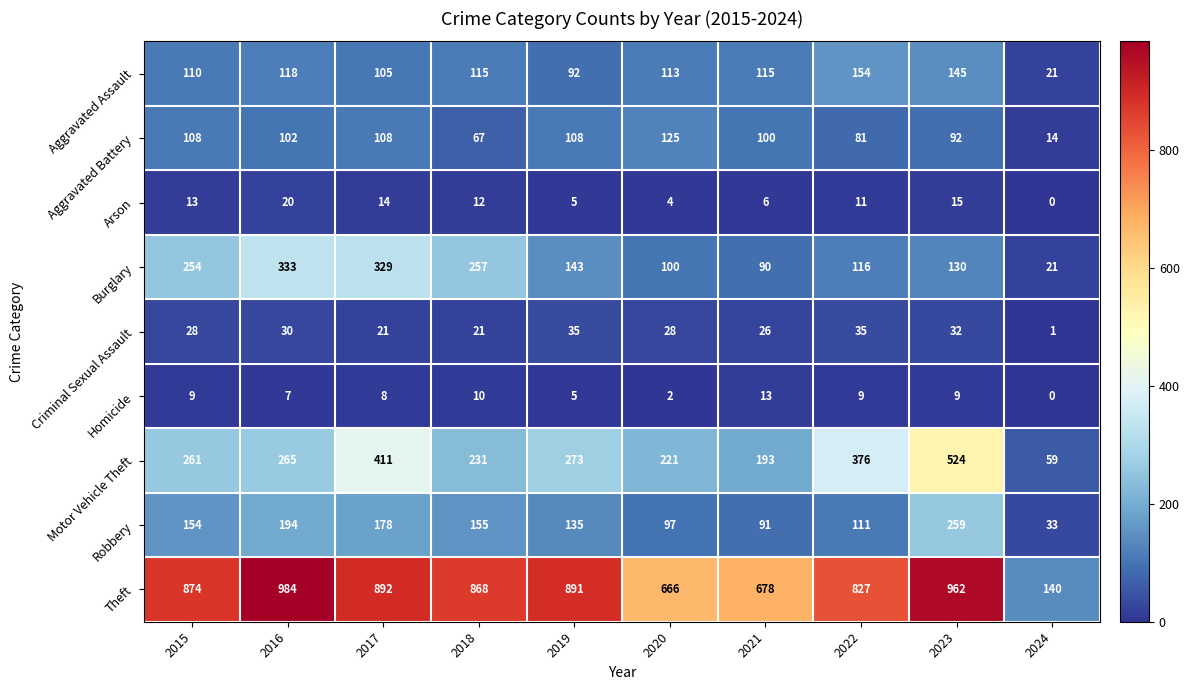

Which category has the lowest value in the Aggravated Battery series?

2024